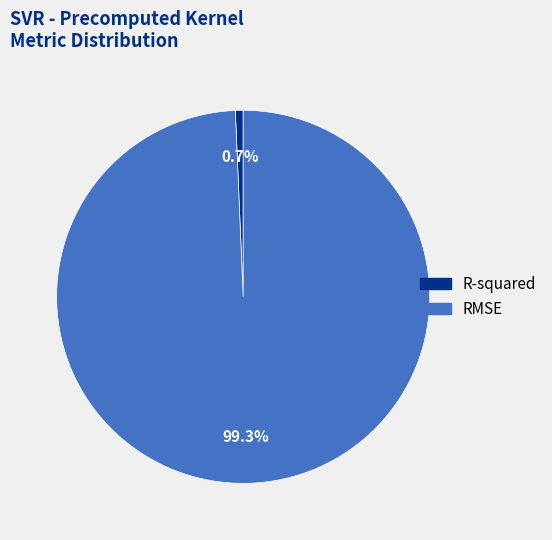

Is it true that R-squared is 1% of the pie?

True